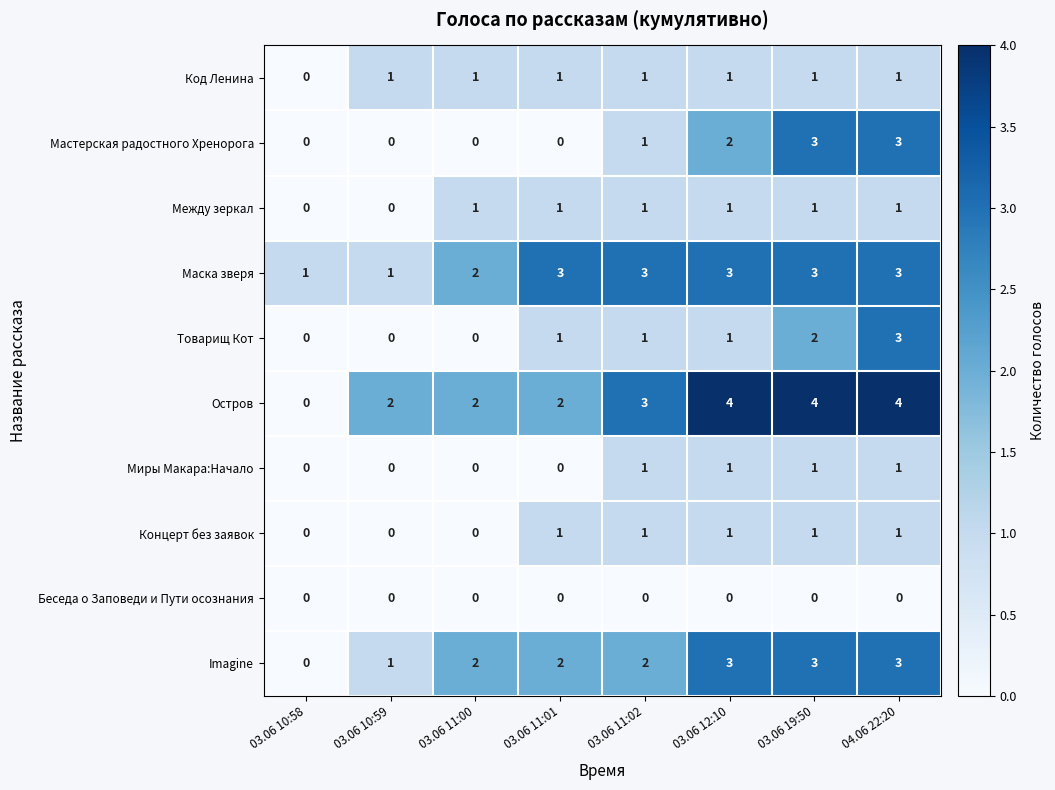

Which series has the largest range (max minus min)?

Остров